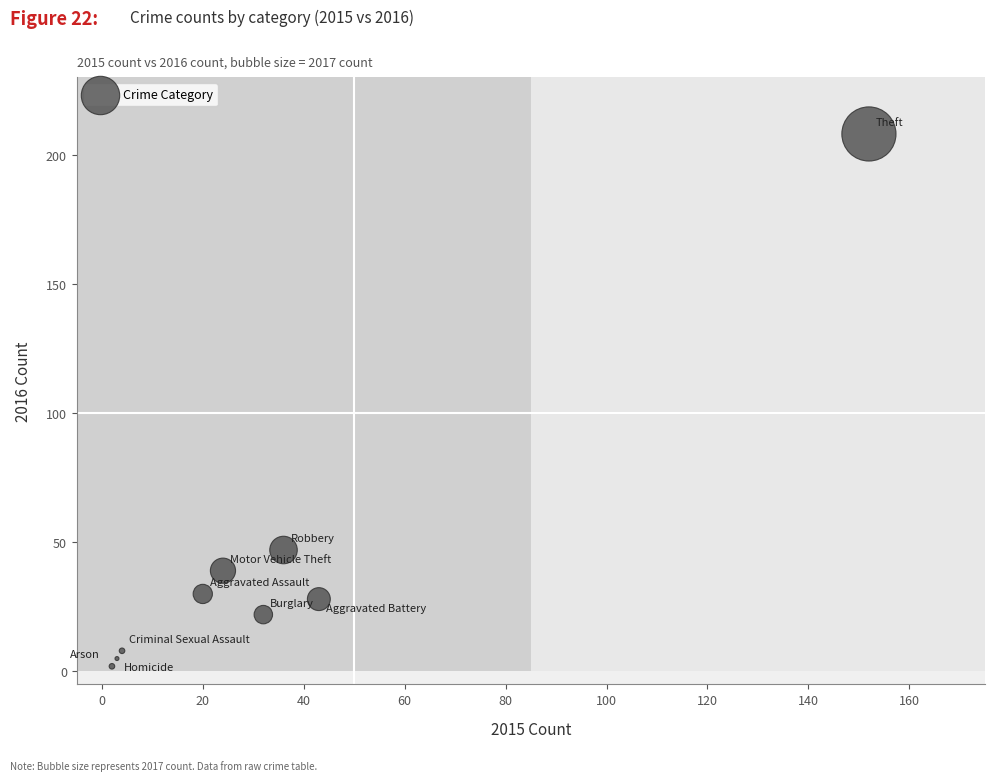

What Y value in the scatter plot is closest to 105?

47